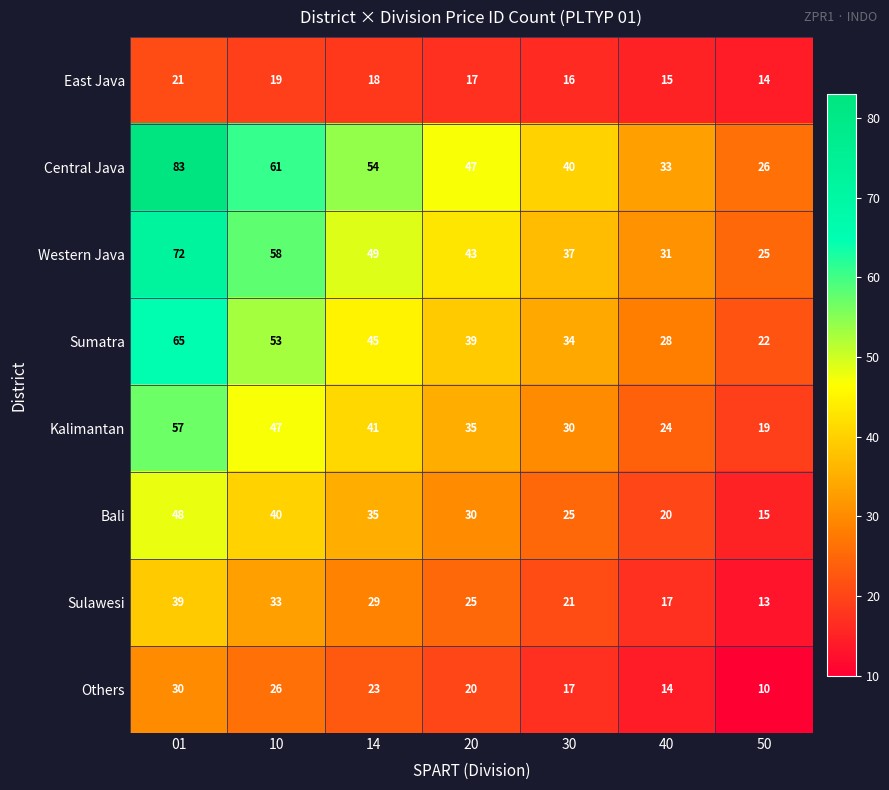

At which label is East Java closest to 17?

20